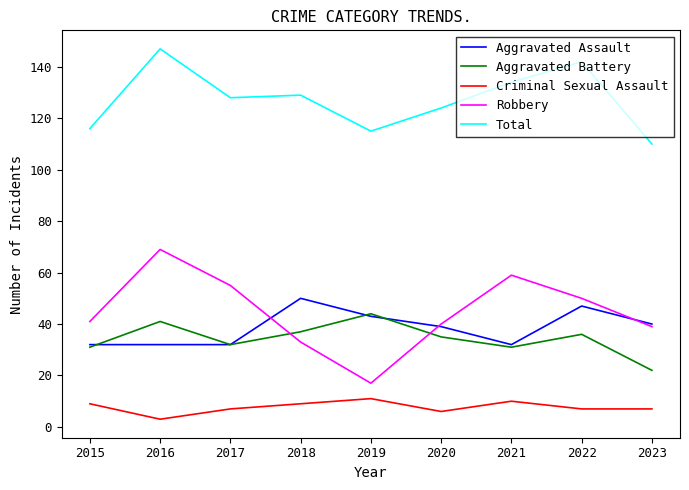

True or false: Criminal Sexual Assault and Aggravated Battery intersect in this chart.

False